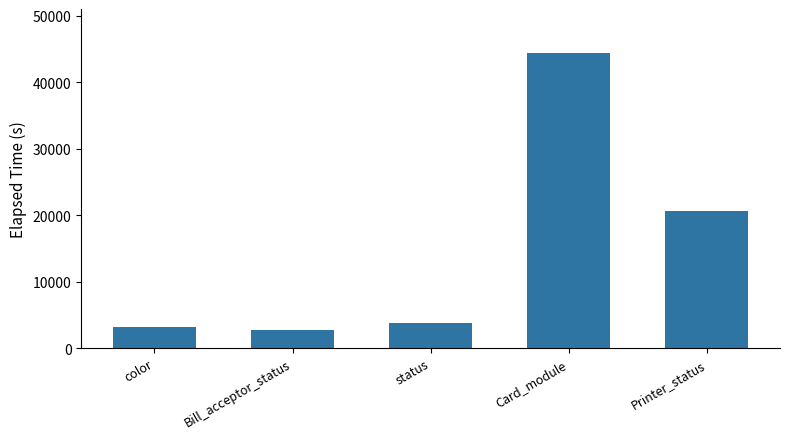

List the labels in order of value, largest first.

Card_module, Printer_status, status, color, Bill_acceptor_status